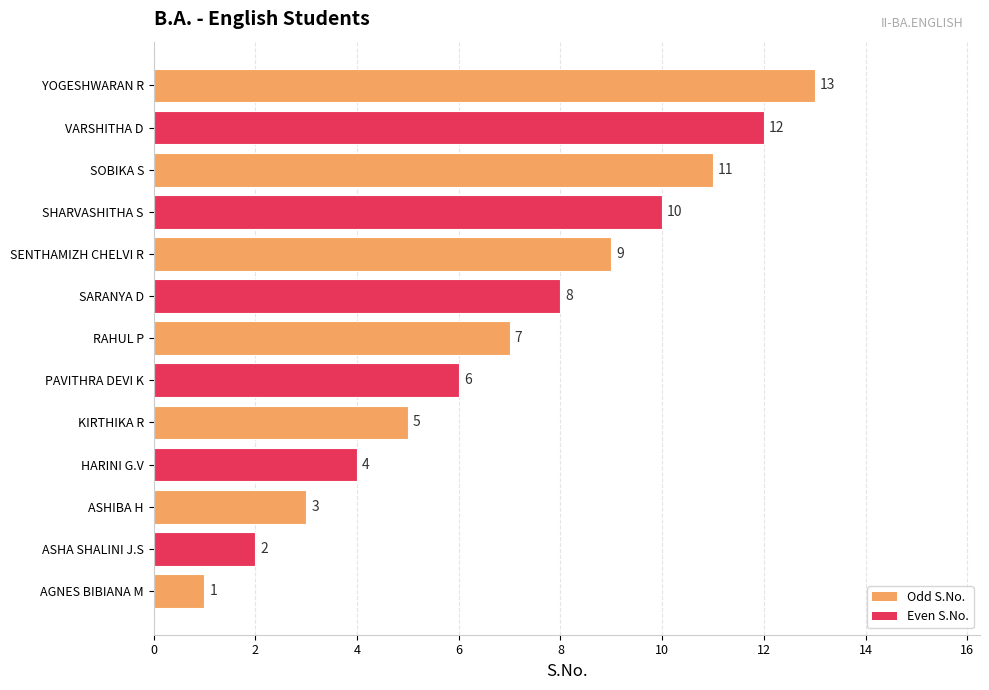

Which label corresponds to the smallest value in the chart?

AGNES BIBIANA M